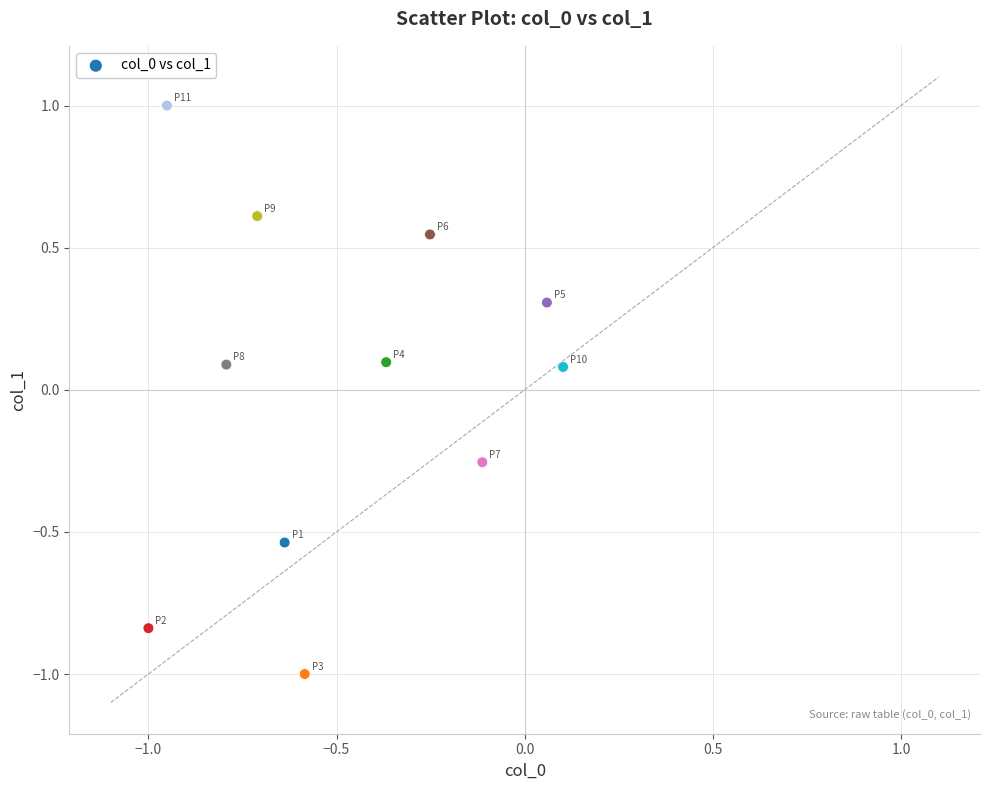

What is the range of Y values (max minus min)?

2.0